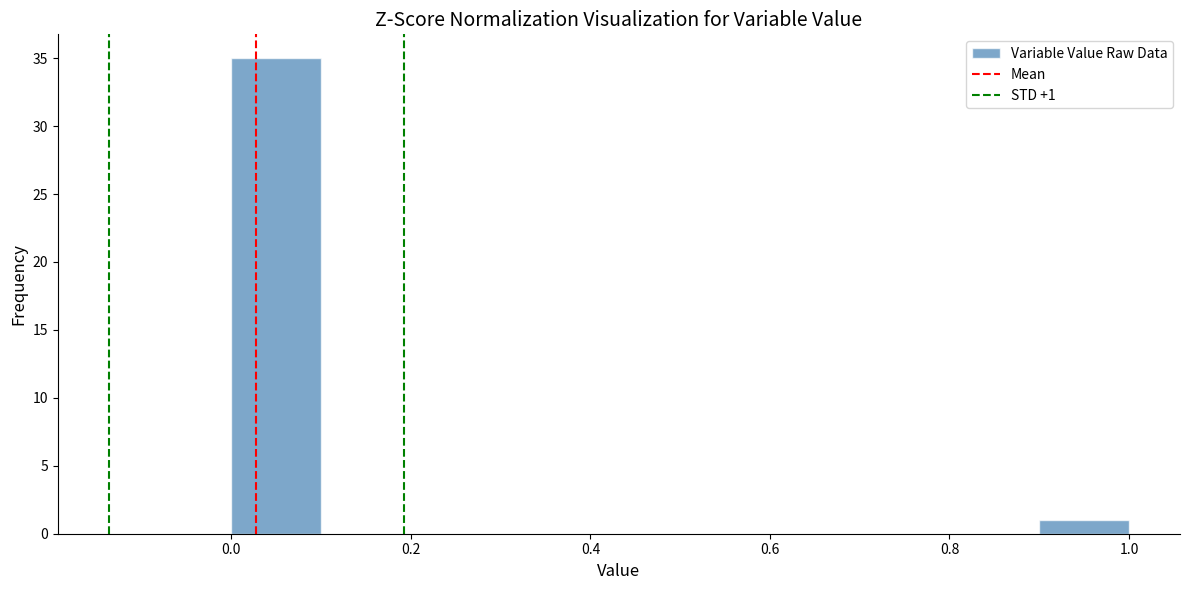

Which range on the x-axis has the tallest bar?

0.0 to 0.1